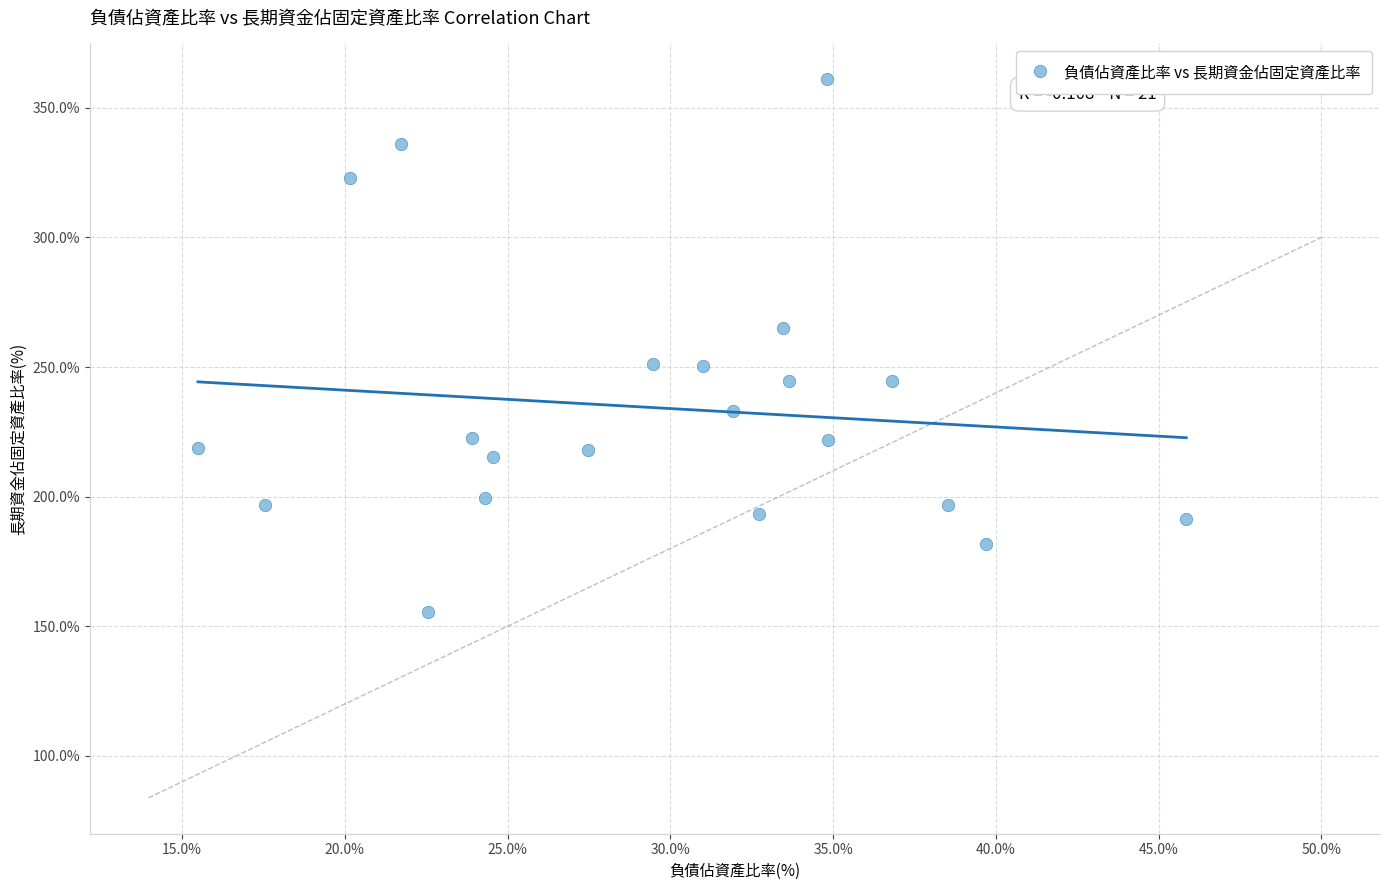

What is the range of X values (max minus min)?

30.4